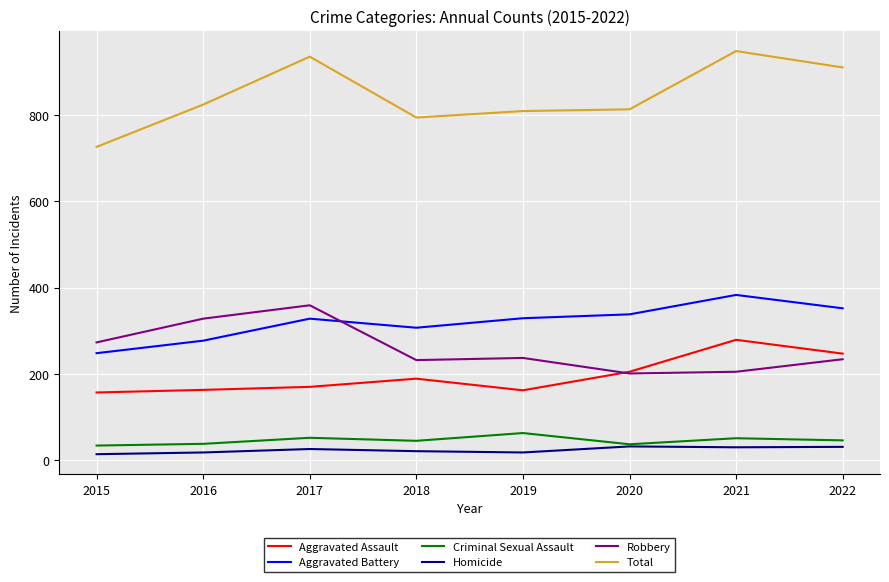

Read the Aggravated Battery value at 2018, to the nearest 50.

300